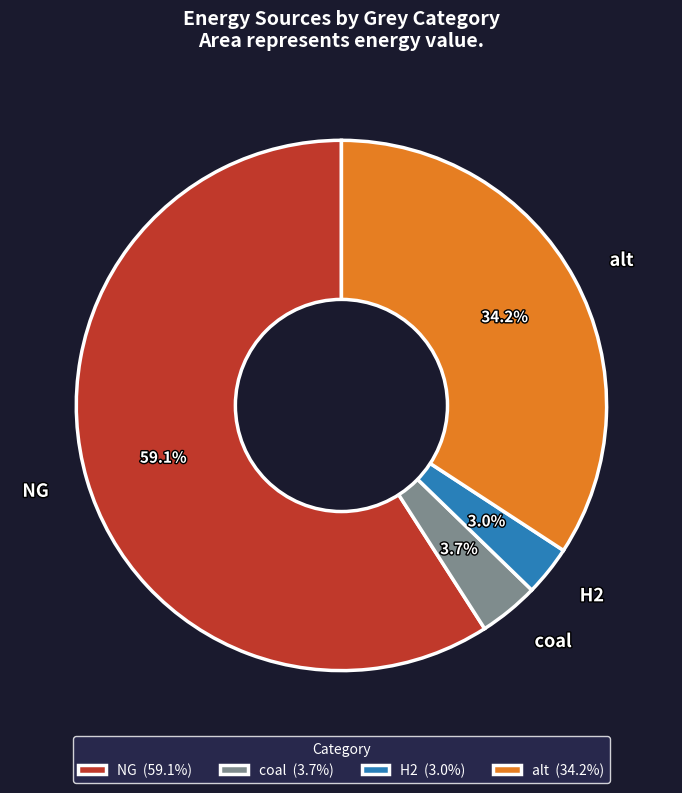

To the nearest percent, what is the combined percentage of NG and H2?

62%